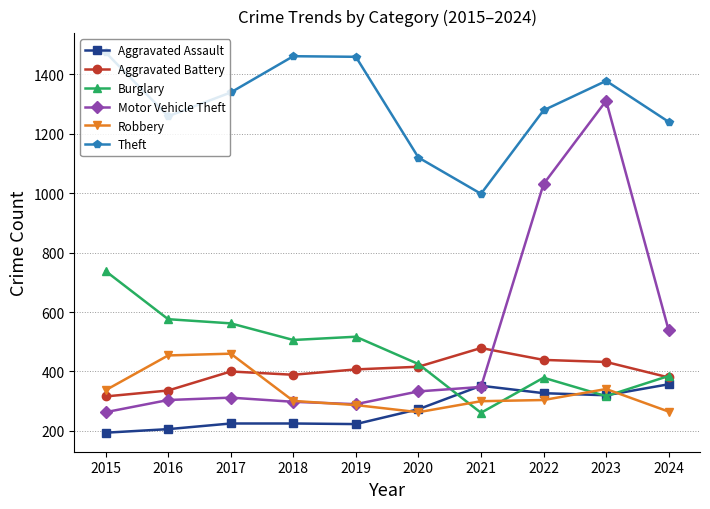

True or false: Aggravated Assault and Theft cross at least once.

False